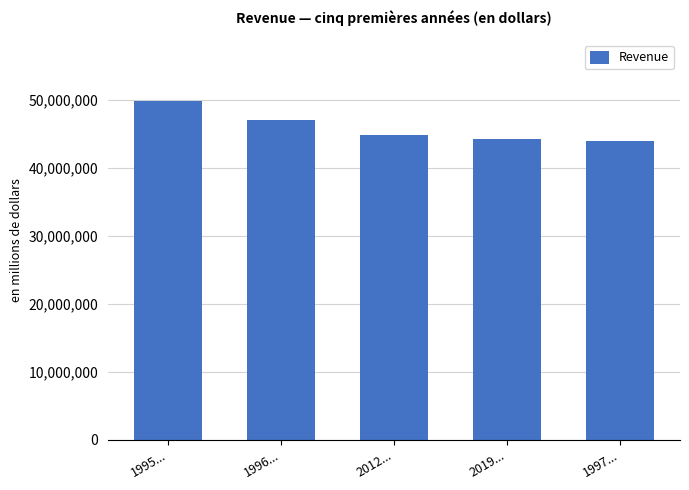

What is the label of the 2nd bar from the left?

1996...